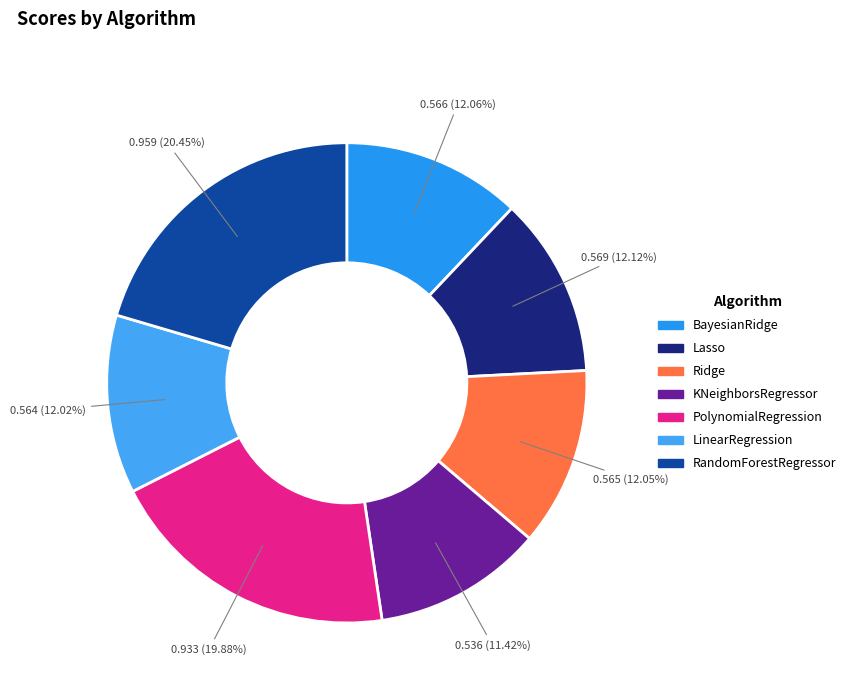

Is it true that PolynomialRegression is 13% of the pie?

False